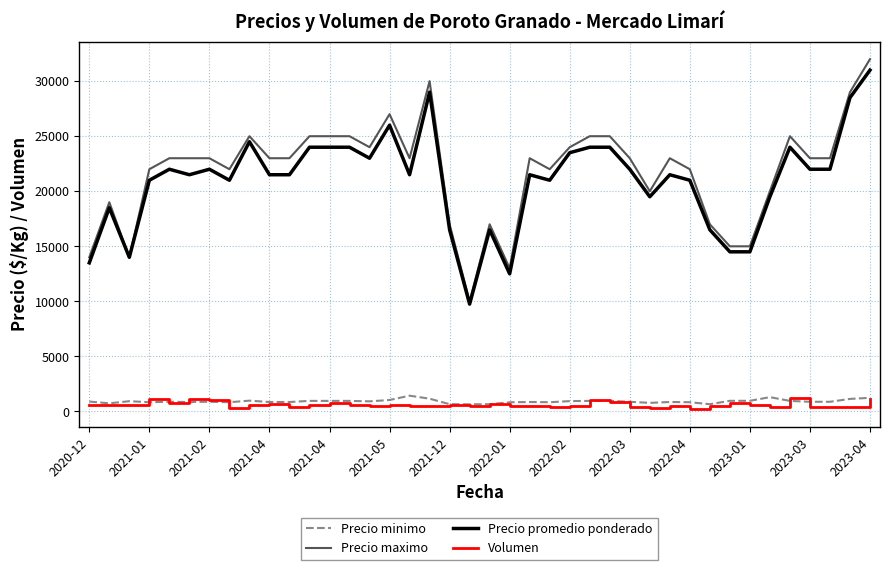

Which series has the widest spread of values?

Precio maximo